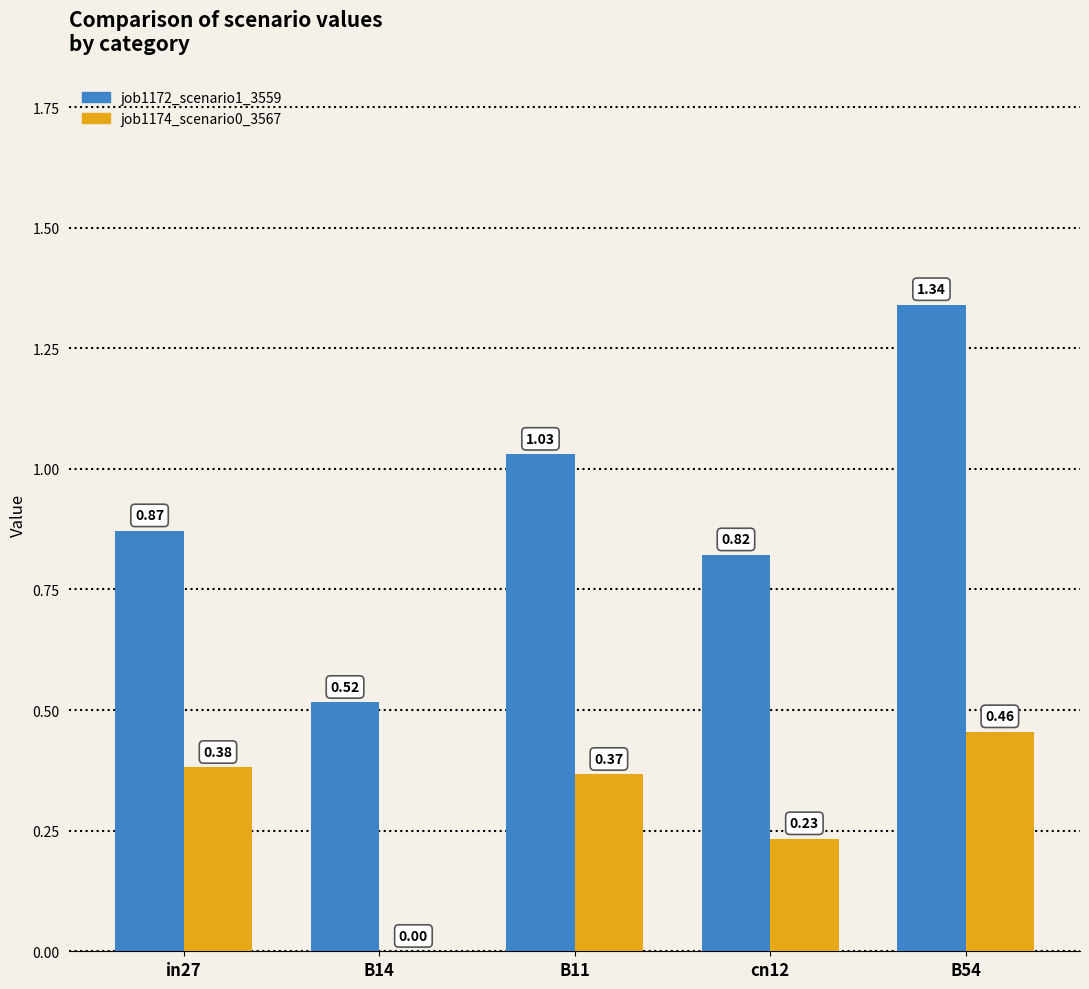

True or false: job1174_scenario0_3567 has a value of 0.1 at cn12.

False